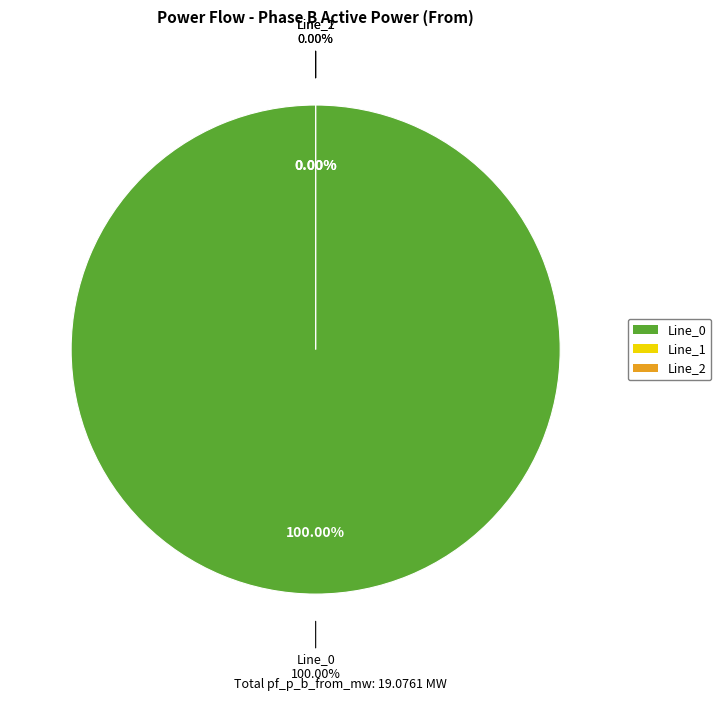

Count the number of slices in the pie.

3